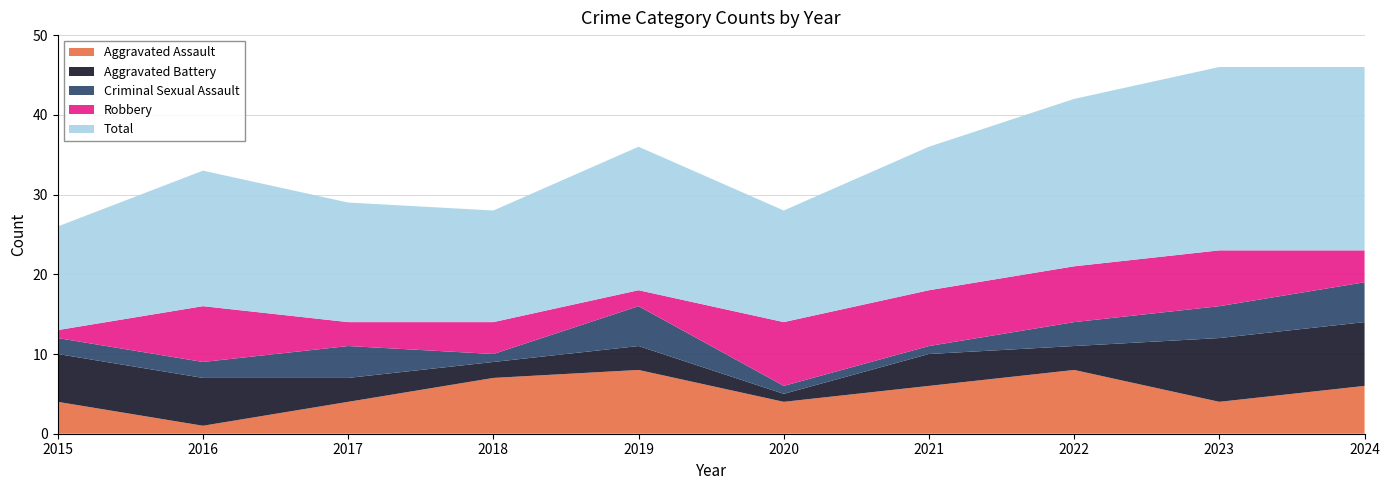

Reading left to right, extract all data points from this chart.

Aggravated Assault: 2015=4	2016=1	2017=4	2018=7	2019=8	2020=4	2021=6	2022=8	2023=4	2024=6
Aggravated Battery: 2015=6	2016=6	2017=3	2018=2	2019=3	2020=1	2021=4	2022=3	2023=8	2024=8
Criminal Sexual Assault: 2015=2	2016=2	2017=4	2018=1	2019=5	2020=1	2021=1	2022=3	2023=4	2024=5
Robbery: 2015=1	2016=7	2017=3	2018=4	2019=2	2020=8	2021=7	2022=7	2023=7	2024=4
Total: 2015=13	2016=17	2017=15	2018=14	2019=18	2020=14	2021=18	2022=21	2023=23	2024=23